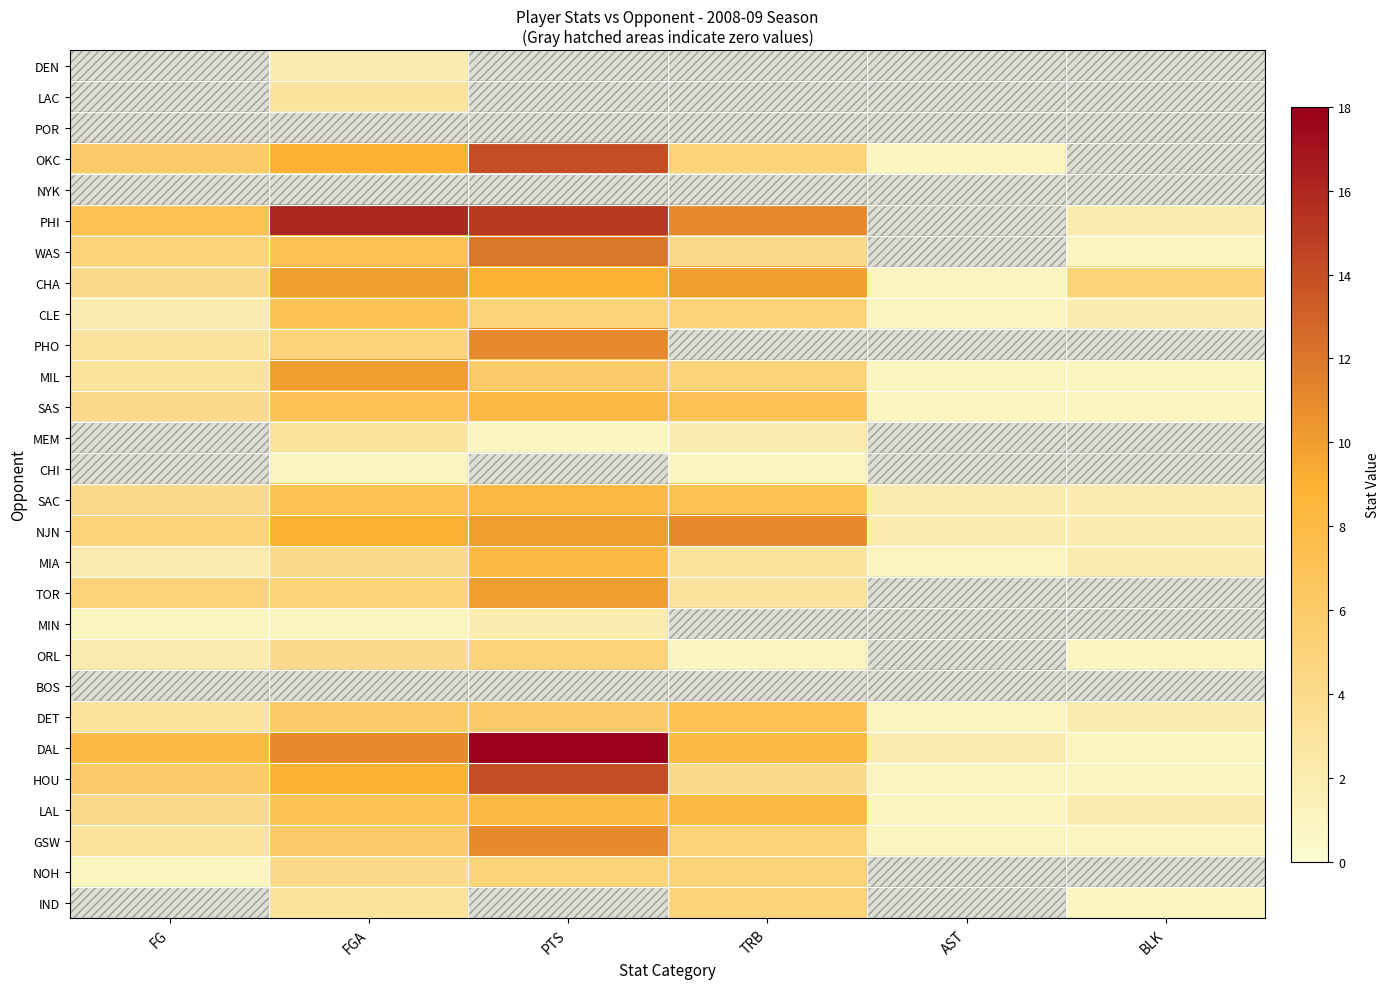

Reading left to right, what are all the values shown in this chart?

DEN: FG=0	FGA=2	PTS=0	TRB=0	AST=0	BLK=0
LAC: FG=0	FGA=3	PTS=0	TRB=0	AST=0	BLK=0
POR: FG=0	FGA=0	PTS=0	TRB=0	AST=0	BLK=0
OKC: FG=6	FGA=9	PTS=14	TRB=5	AST=1	BLK=0
NYK: FG=0	FGA=0	PTS=0	TRB=0	AST=0	BLK=0
PHI: FG=7	FGA=16	PTS=15	TRB=11	AST=0	BLK=2
WAS: FG=5	FGA=7	PTS=12	TRB=4	AST=0	BLK=1
CHA: FG=4	FGA=10	PTS=9	TRB=10	AST=1	BLK=5
CLE: FG=2	FGA=7	PTS=5	TRB=5	AST=1	BLK=2
PHO: FG=3	FGA=5	PTS=11	TRB=0	AST=0	BLK=0
MIL: FG=3	FGA=10	PTS=6	TRB=5	AST=1	BLK=1
SAS: FG=4	FGA=7	PTS=8	TRB=7	AST=1	BLK=1
MEM: FG=0	FGA=3	PTS=1	TRB=2	AST=0	BLK=0
CHI: FG=0	FGA=1	PTS=0	TRB=1	AST=0	BLK=0
SAC: FG=4	FGA=7	PTS=8	TRB=7	AST=2	BLK=2
NJN: FG=5	FGA=9	PTS=10	TRB=11	AST=2	BLK=2
MIA: FG=2	FGA=4	PTS=8	TRB=3	AST=1	BLK=2
TOR: FG=5	FGA=5	PTS=10	TRB=3	AST=0	BLK=0
MIN: FG=1	FGA=1	PTS=2	TRB=0	AST=0	BLK=0
ORL: FG=2	FGA=4	PTS=5	TRB=1	AST=0	BLK=1
BOS: FG=0	FGA=0	PTS=0	TRB=0	AST=0	BLK=0
DET: FG=3	FGA=6	PTS=6	TRB=7	AST=1	BLK=2
DAL: FG=8	FGA=11	PTS=18	TRB=8	AST=2	BLK=1
HOU: FG=6	FGA=9	PTS=14	TRB=4	AST=1	BLK=1
LAL: FG=4	FGA=7	PTS=8	TRB=8	AST=1	BLK=2
GSW: FG=3	FGA=6	PTS=11	TRB=5	AST=1	BLK=1
NOH: FG=1	FGA=4	PTS=5	TRB=5	AST=0	BLK=0
IND: FG=0	FGA=3	PTS=0	TRB=5	AST=0	BLK=1